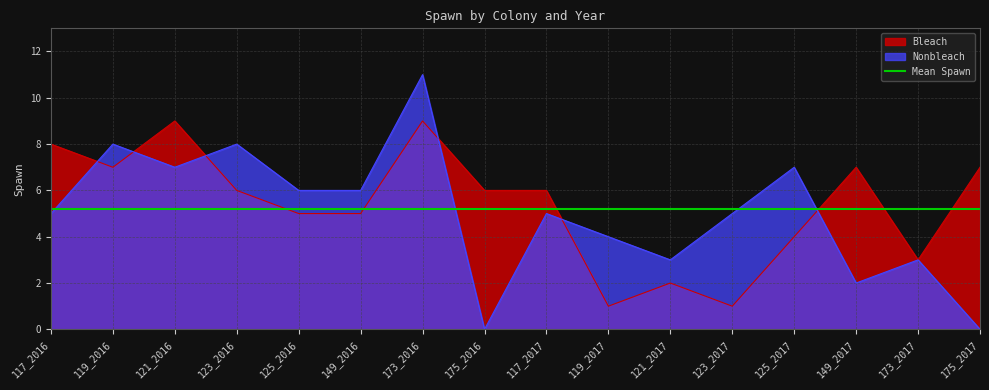

Count the number of categories in the chart.

16